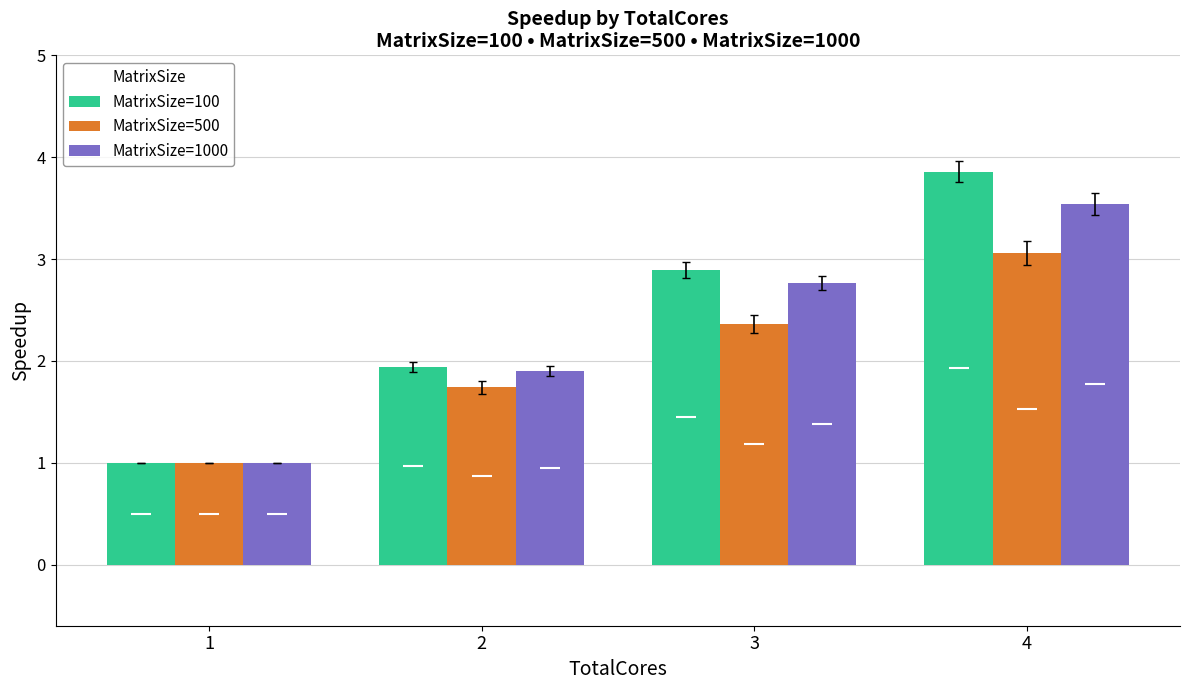

True or false: MatrixSize=500 has a value of 2.4 at 3.

True